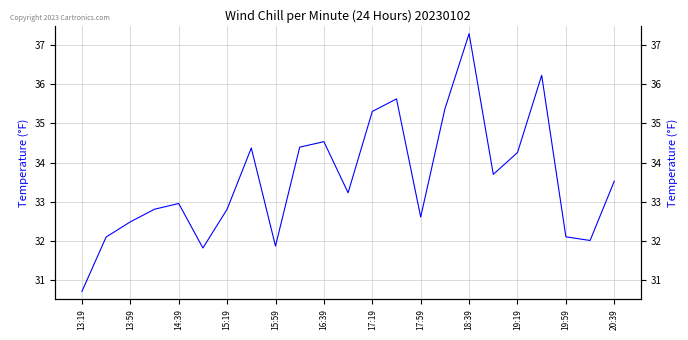

How many values are below 33?

11